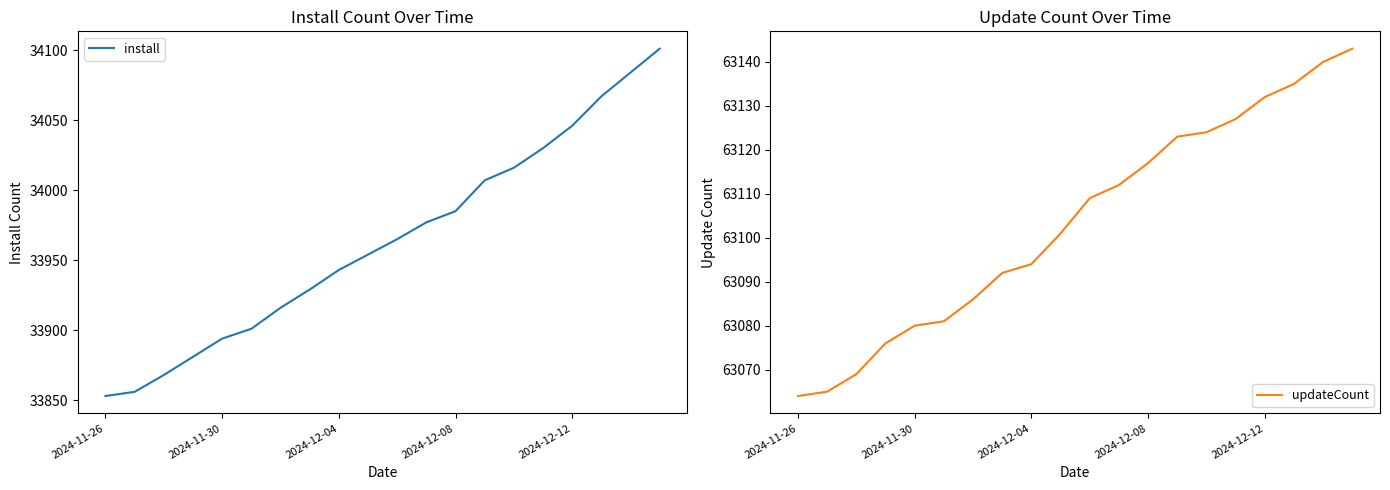

True or false: updateCount and install cross at least once.

False